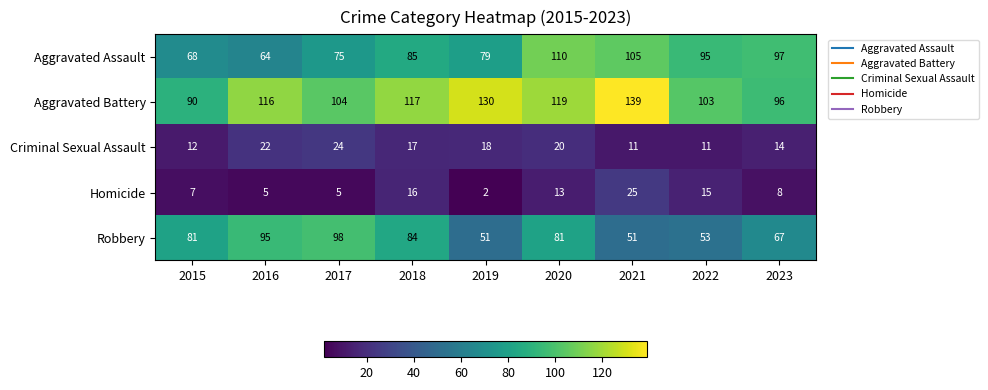

True or false: Aggravated Assault has a value of 64 at 2016.

True